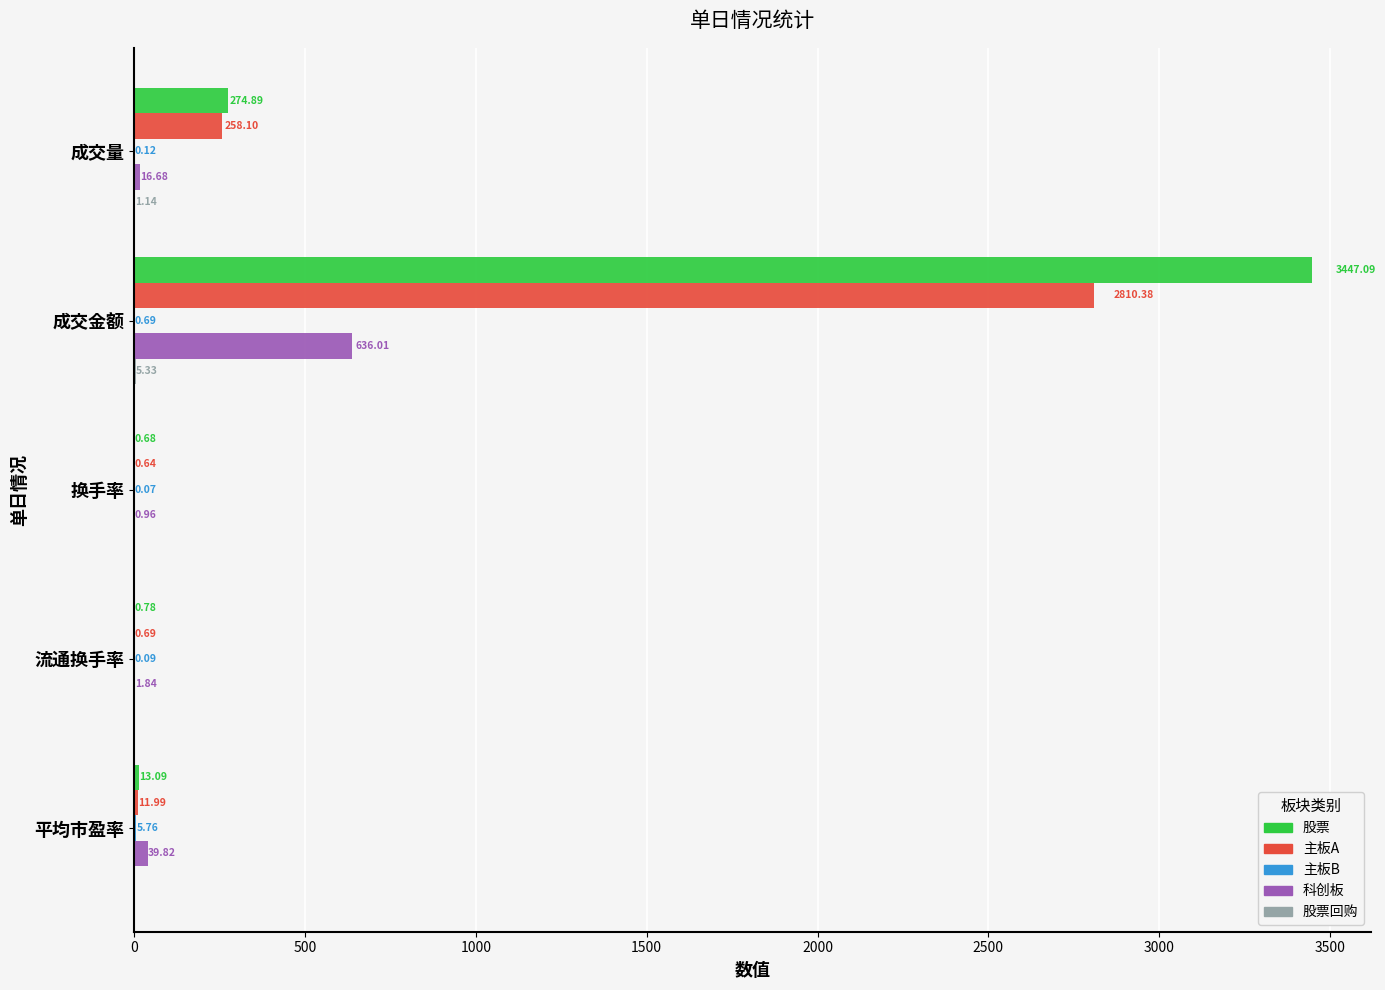

What is the total value across all series at 换手率?

2.4